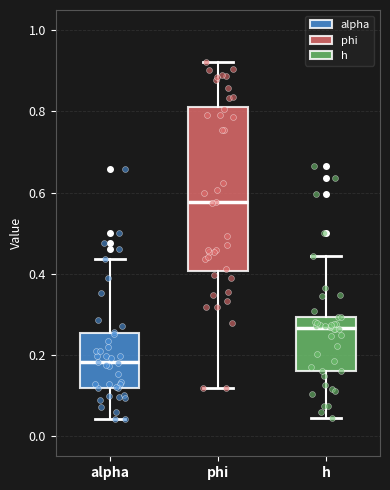

Reading left to right, read every box against the y-axis: the position of its median line, the range the box covers, and the ends of its whiskers. The values are not printed on the chart, so give them approximately, as read against the axis.

alpha: median 0.18, box 0.12 to 0.26, whiskers 0.04 to 0.44
phi: median 0.58, box 0.40 to 0.82, whiskers 0.12 to 0.92
h: median 0.26, box 0.16 to 0.30, whiskers 0.04 to 0.44